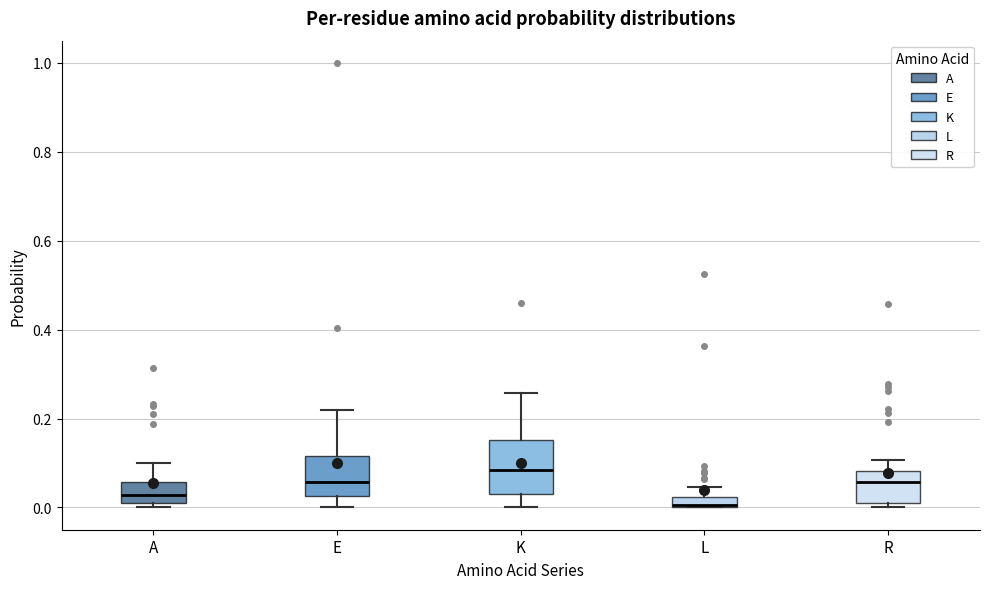

Where does the median line of the box for E sit on the y-axis? The values are not printed on the chart, so give them approximately, as read against the axis.

0.06